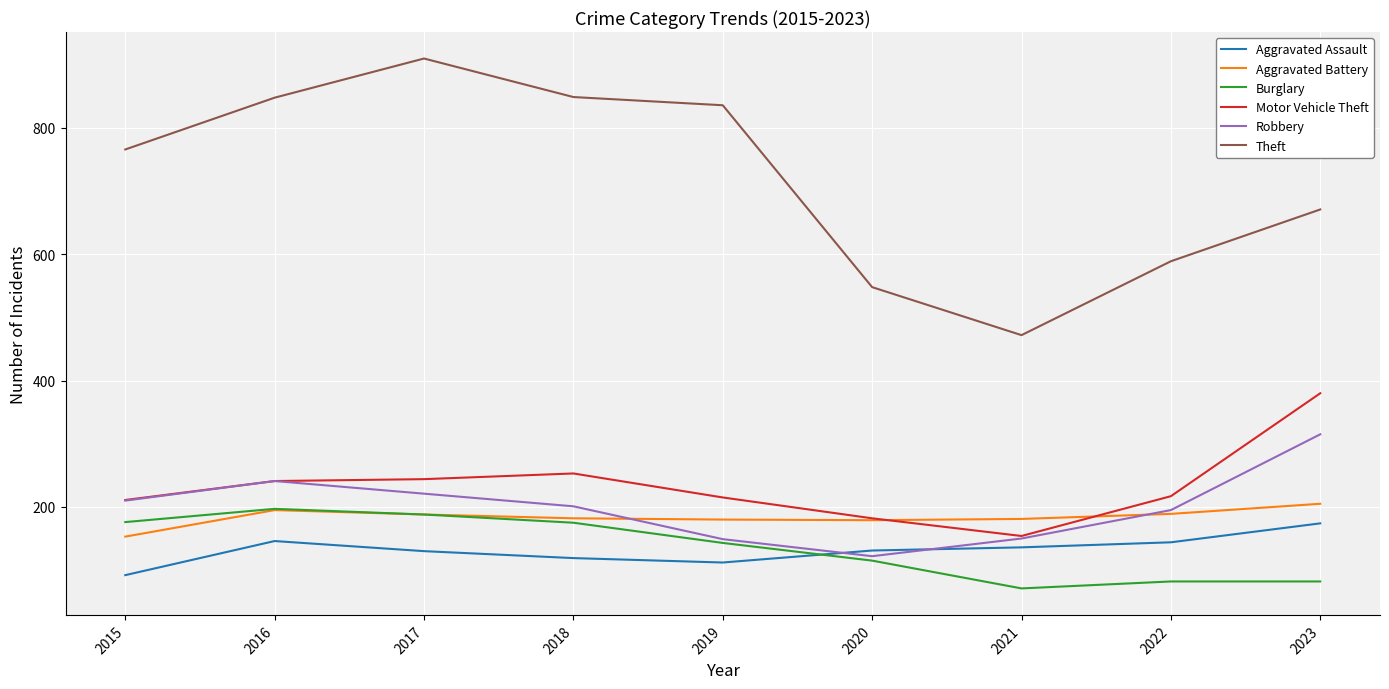

At which category does the chart reach its peak across all series?

2017